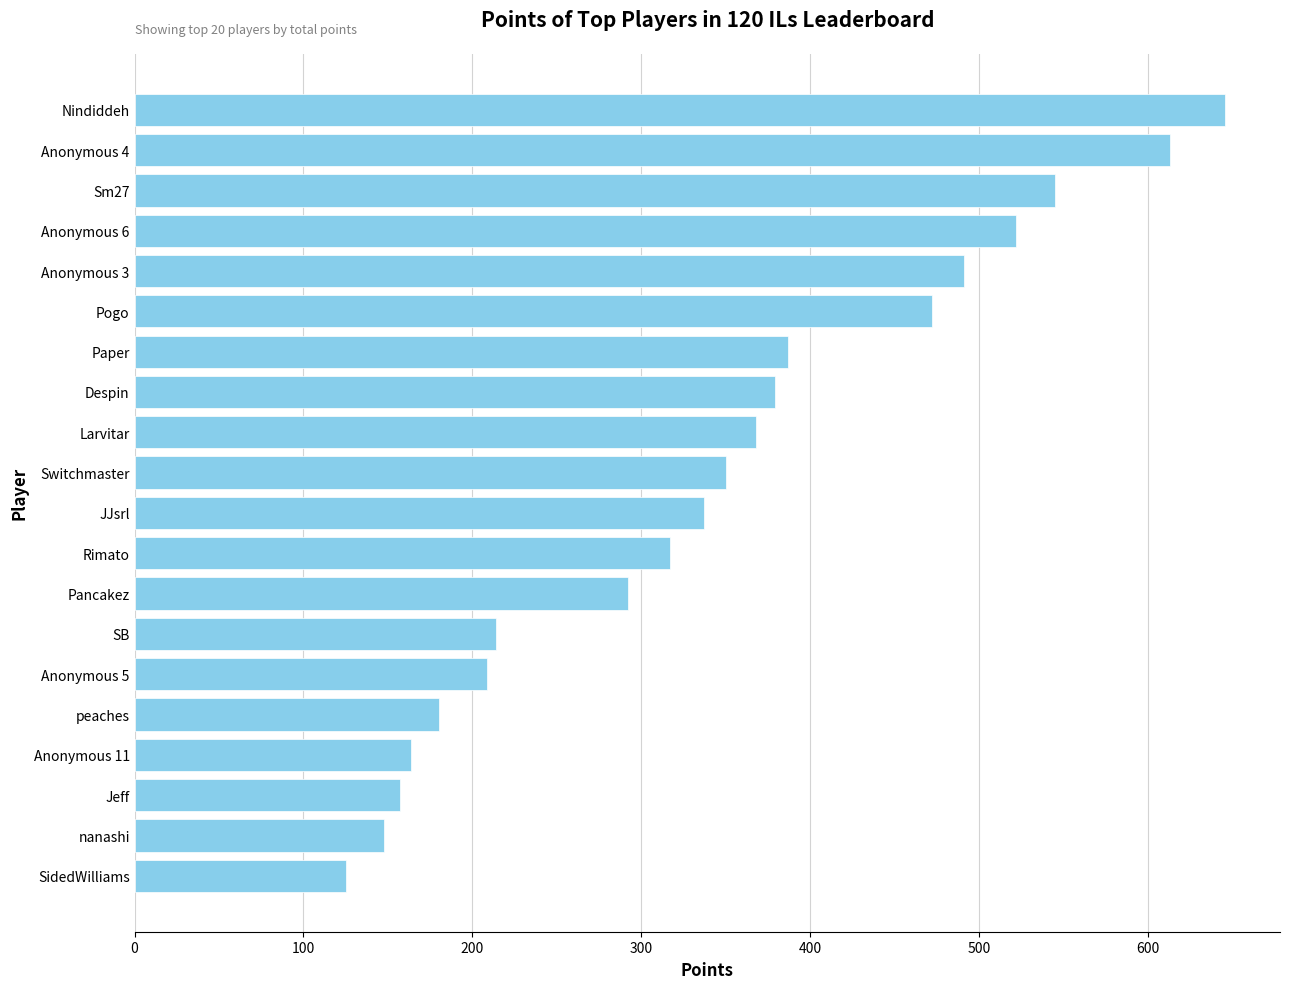

What is the change in value from Jeff to peaches?

+23